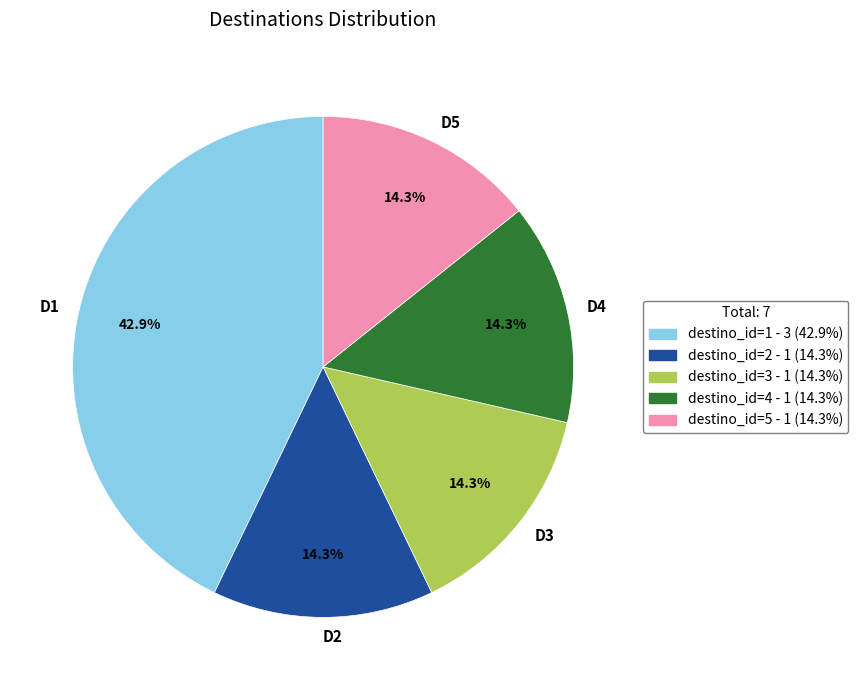

What is the largest slice in the pie chart?

D1